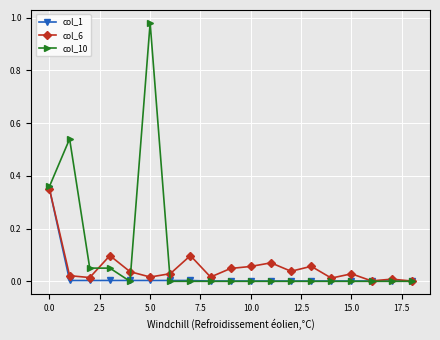

Which series has the largest total across all categories?

col_10